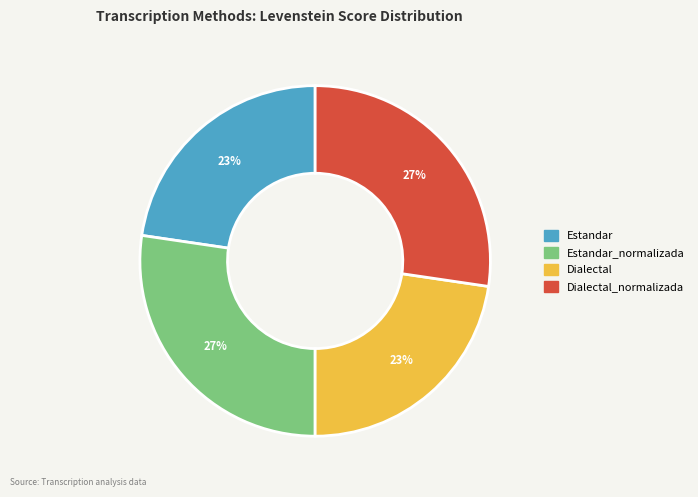

To the nearest percent, what is the average slice percentage?

25%